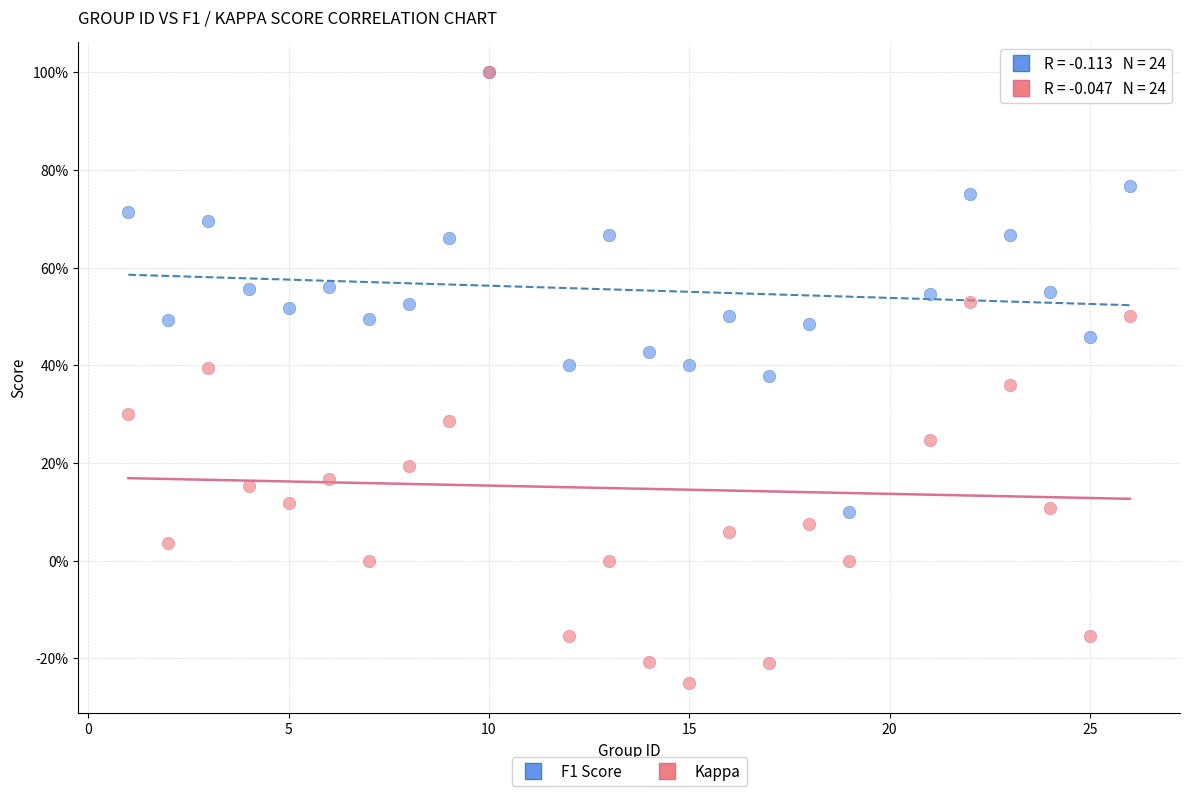

What are all the series names shown in the legend?

F1 Score, Kappa